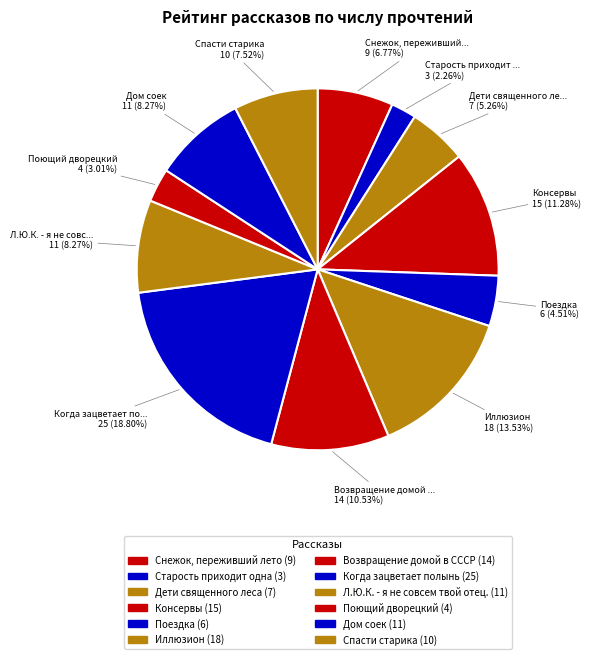

Combined, do Дети священного леса and Иллюзион account for over 50%?

No